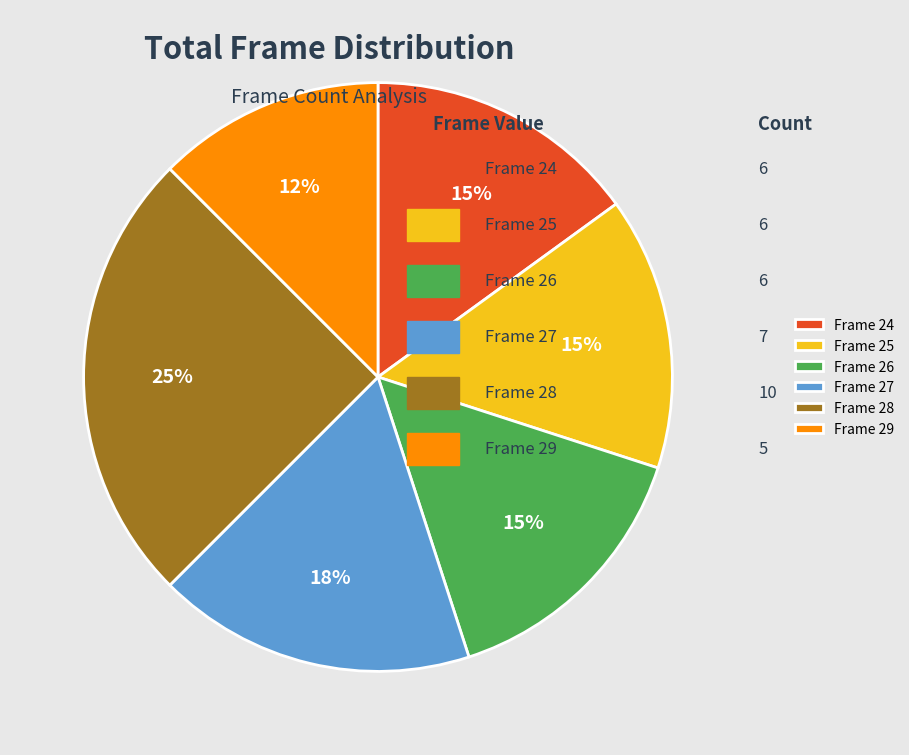

What is the ratio of the value at Frame 26 to the value at Frame 29?

1.2